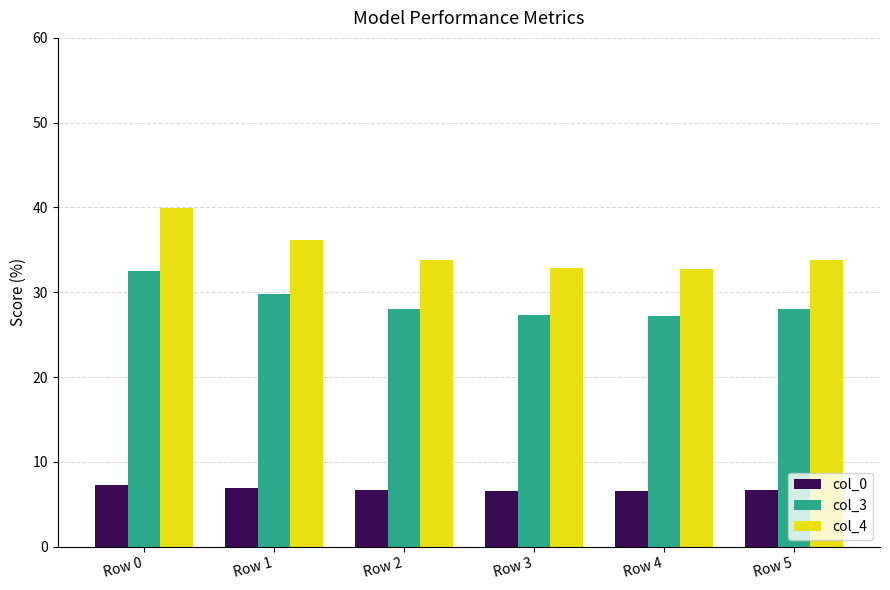

What is the minimum value shown in the chart?

6.6